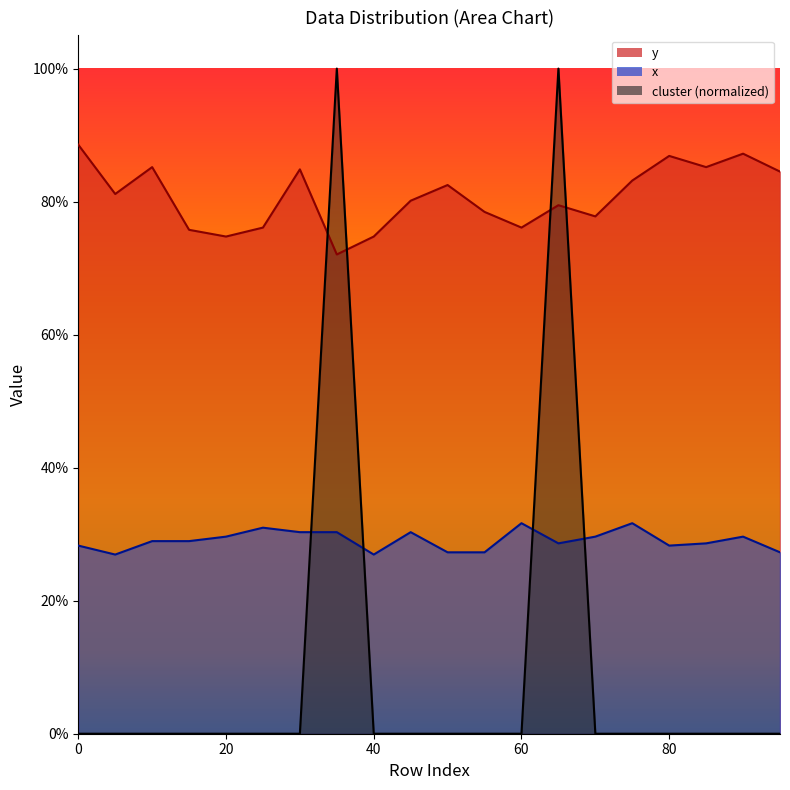

Which has a higher value, 80 or 85?

80